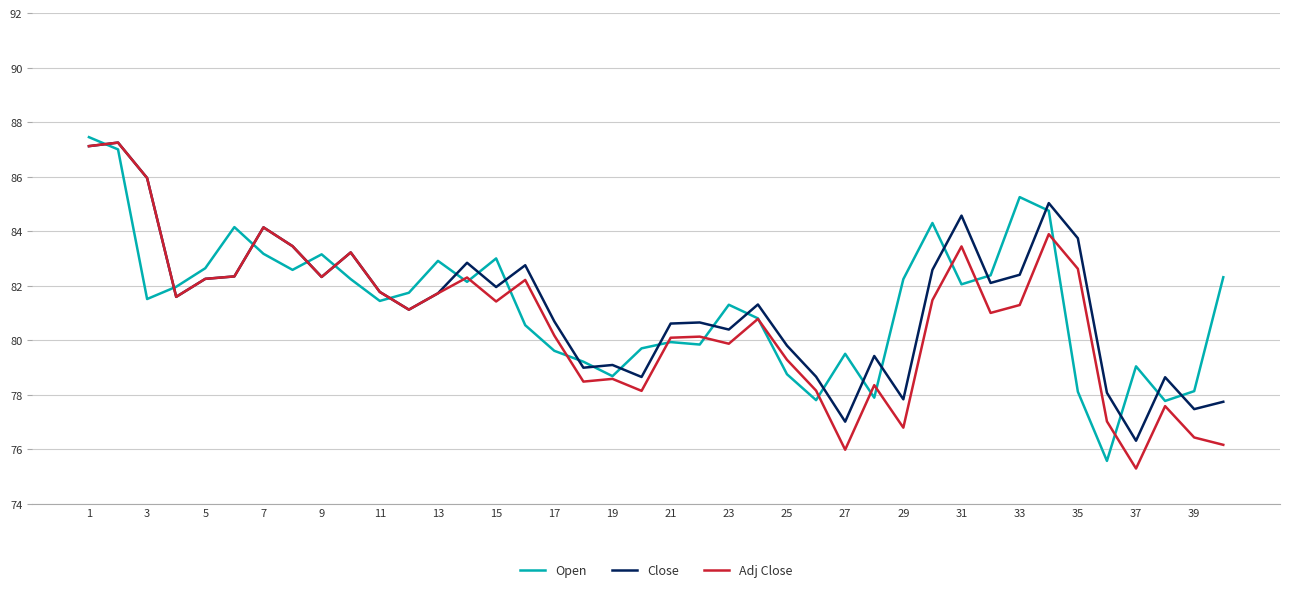

What is the highest value of the Open series?

87.5